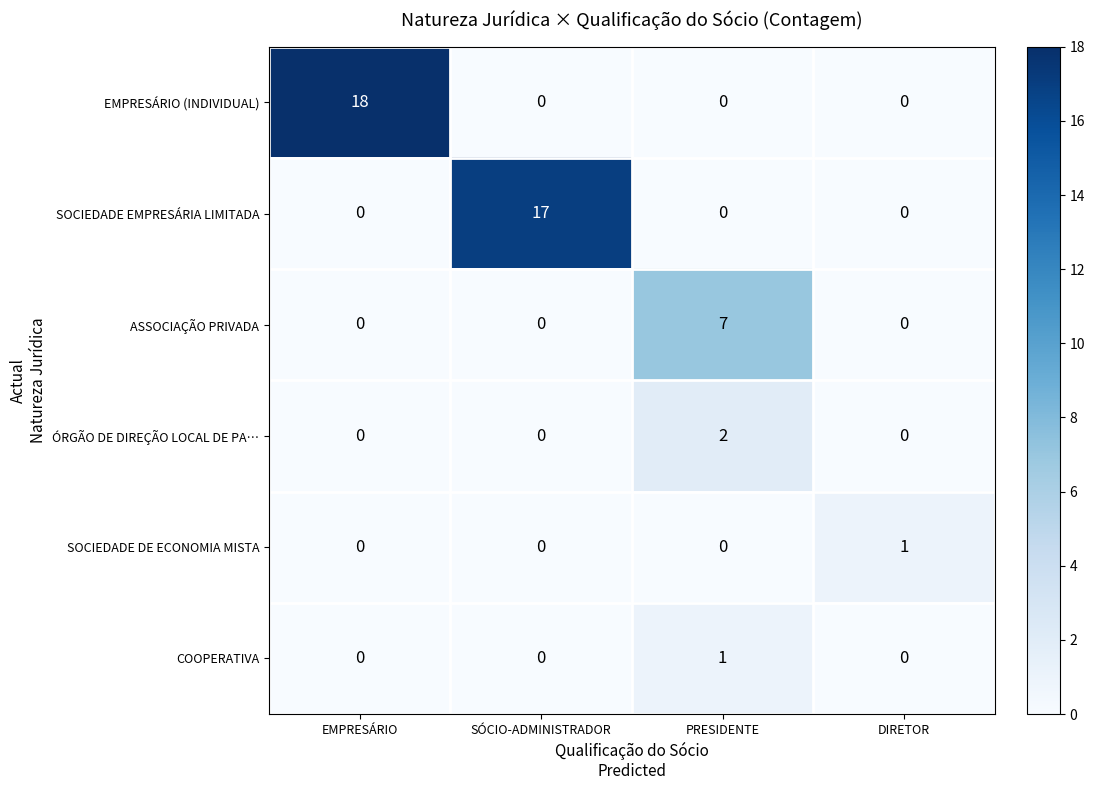

The value of ÓRGÃO DE DIREÇÃO LOCAL DE PA… at SÓCIO-ADMINISTRADOR is 0. True or false?

True